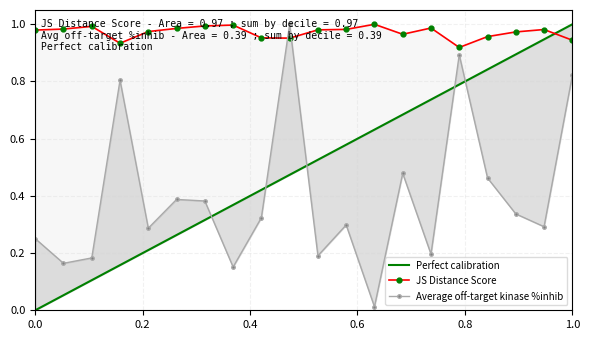

Reading left to right, list all the values displayed in this chart.

JS Distance Score: 1.0	1.0	1.0	0.9	1.0	1.0	1.0	1.0	1.0	1.0	1.0	1.0	1.0	1.0	1.0	0.9	1.0	1.0	1.0	0.9
Average off-target kinase %inhib: 0.3	0.2	0.2	0.8	0.3	0.4	0.4	0.2	0.3	1.0	0.2	0.3	0.0	0.5	0.2	0.9	0.5	0.3	0.3	0.8